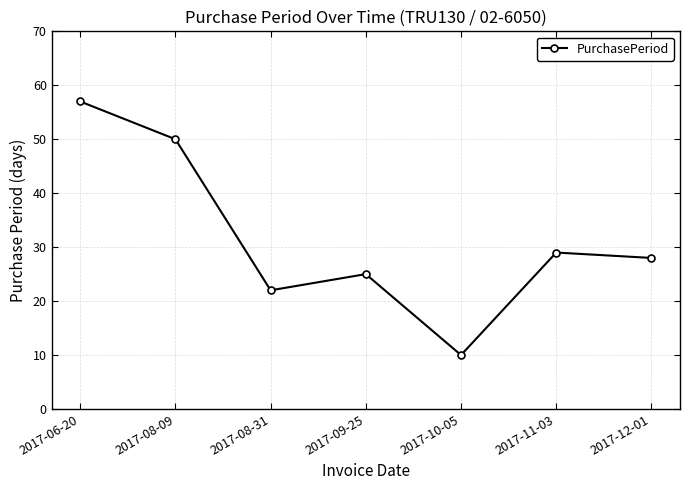

What is the label of the 2nd point from the left?

2017-08-09